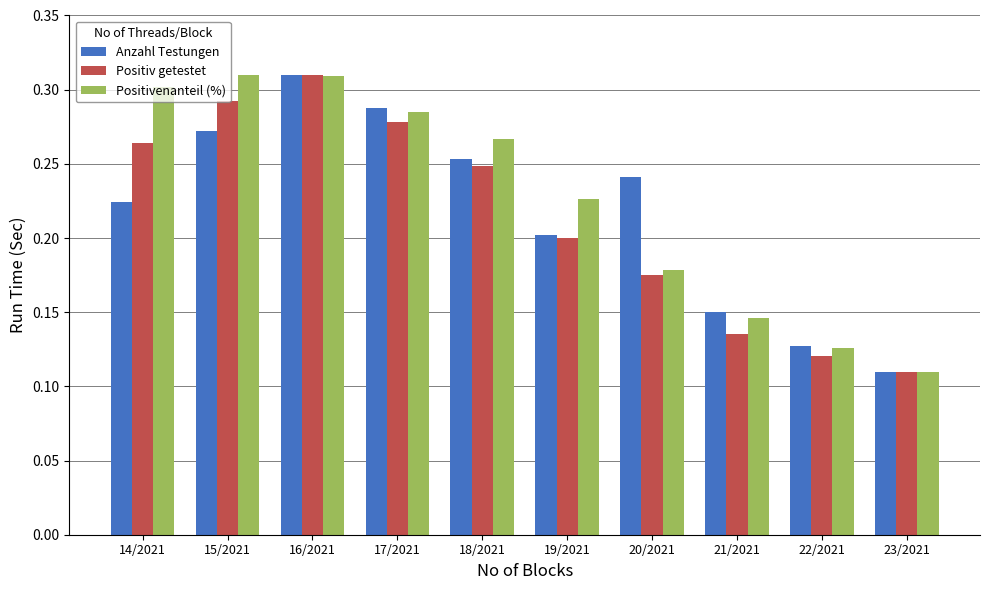

Between 14/2021 and 20/2021, which series saw the biggest shift?

Positivenanteil (%)